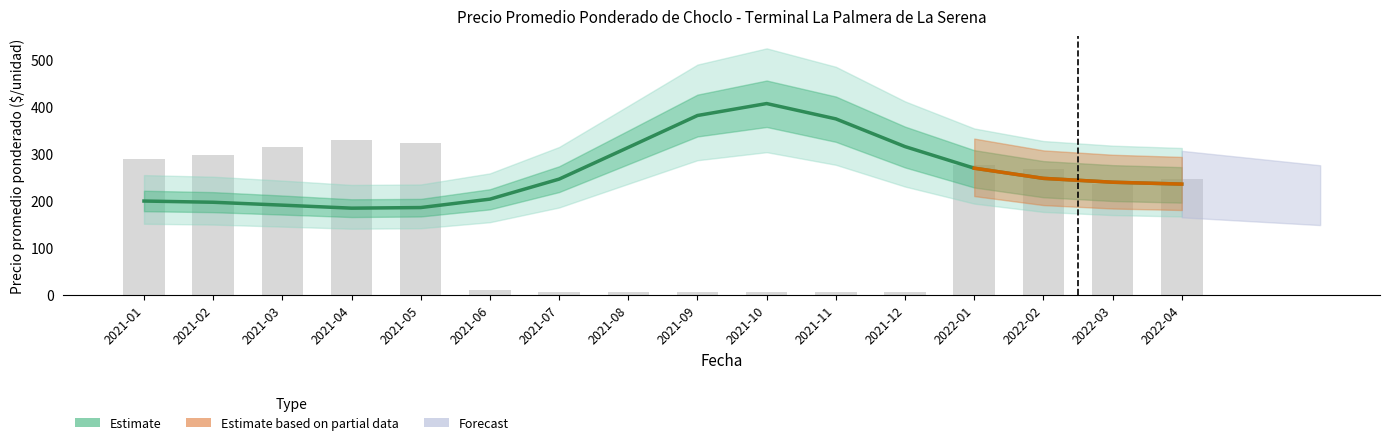

What is the sum of all Precio promedio ponderado values?

4198.0